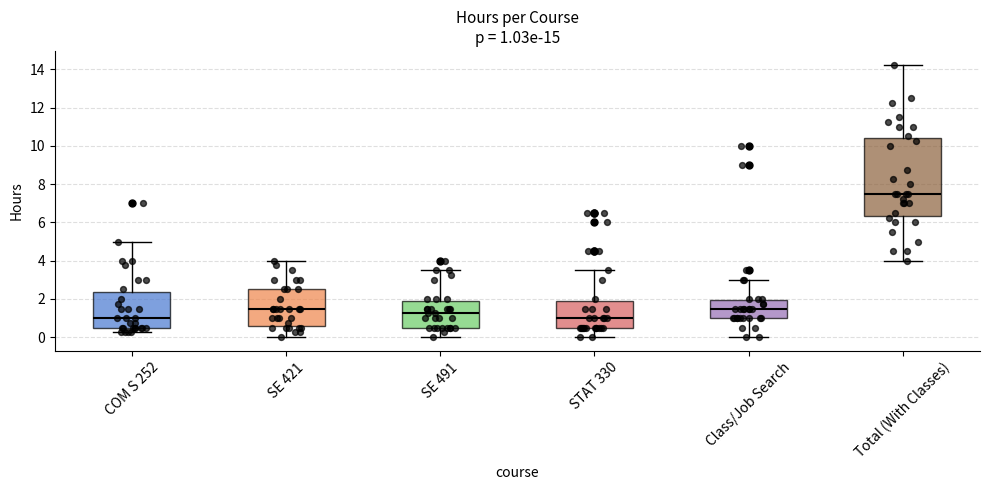

Comparing the boxes themselves (not the whiskers), which one is the tallest?

Total (With Classes)